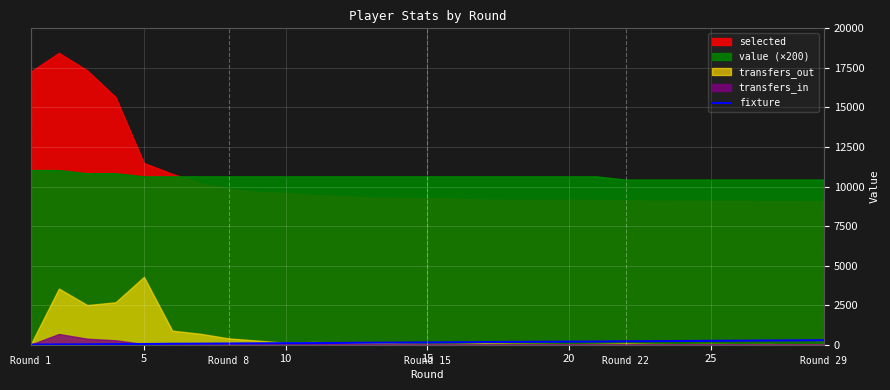

True or false: fixture and value (×200) cross at least once.

False